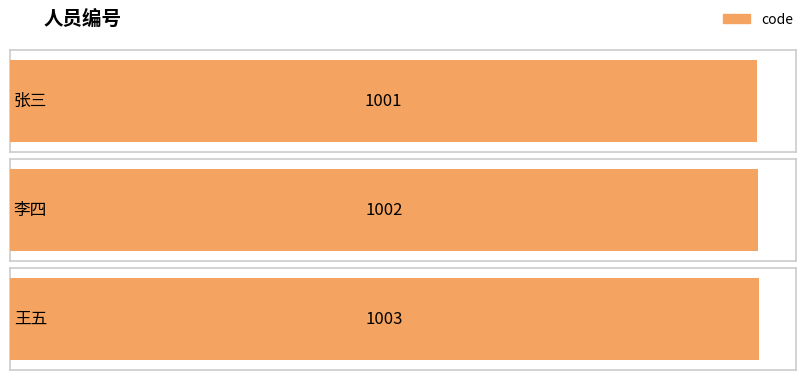

What is the minimum value shown in the chart?

1001